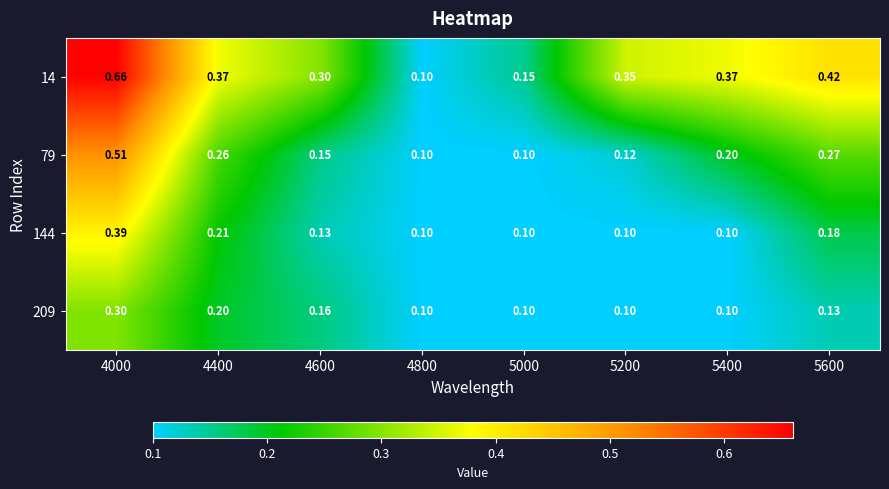

Is the value of 209 at 5400 greater than the value of 79 at 4000?

No